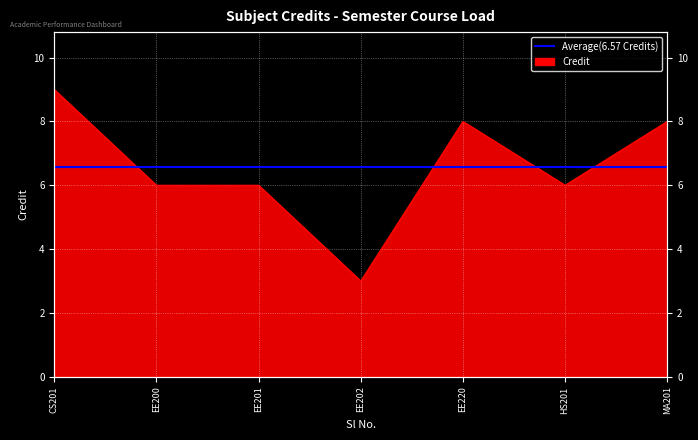

True or false: the data shows 2 at HS201.

False